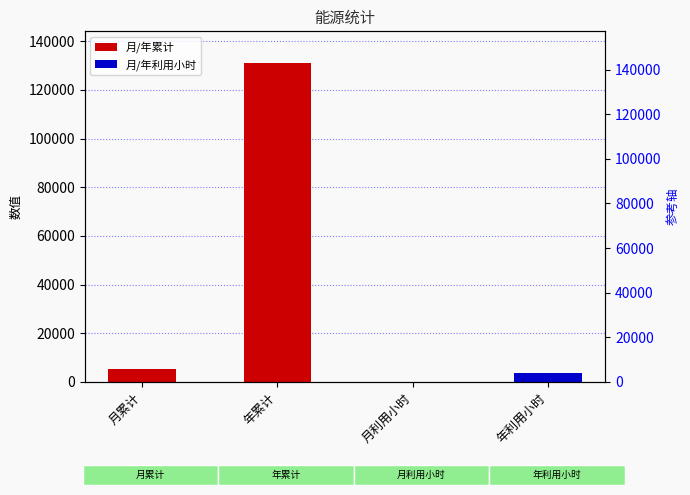

What is the label of the 1st bar from the left?

月累计